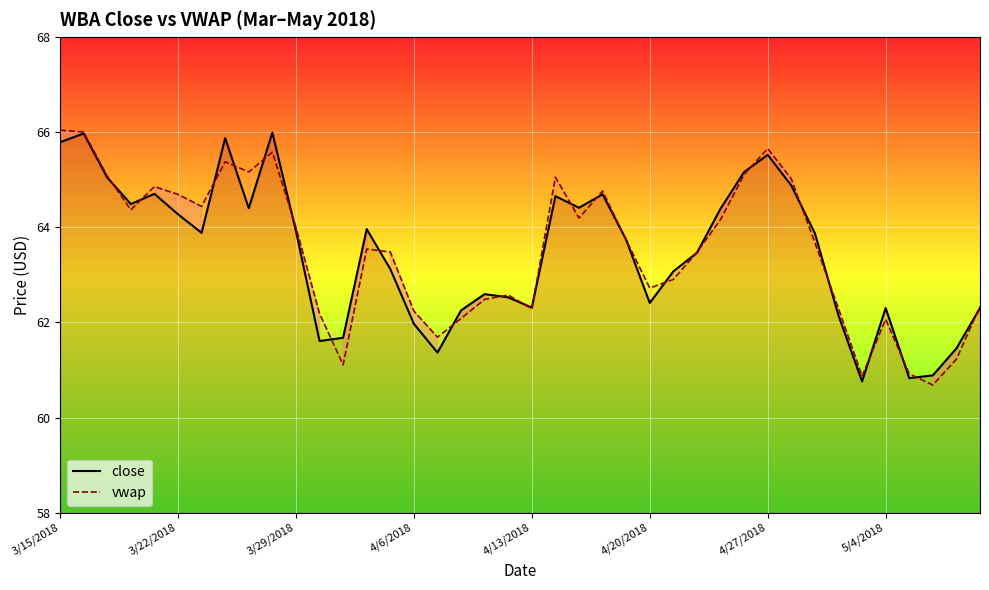

Which category has the highest value across all series?

3/15/2018